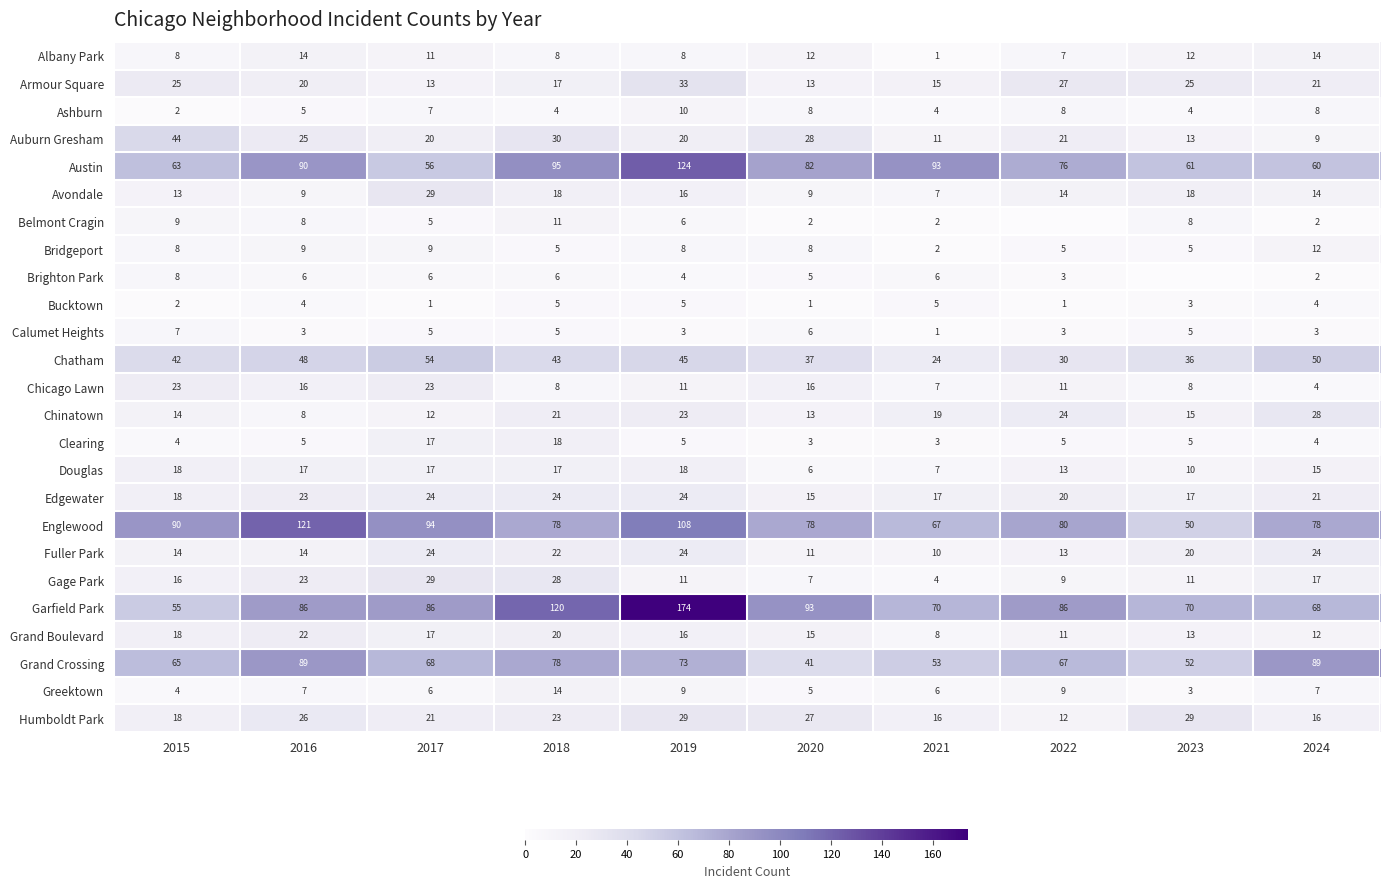

How many categories are shown in the chart?

10